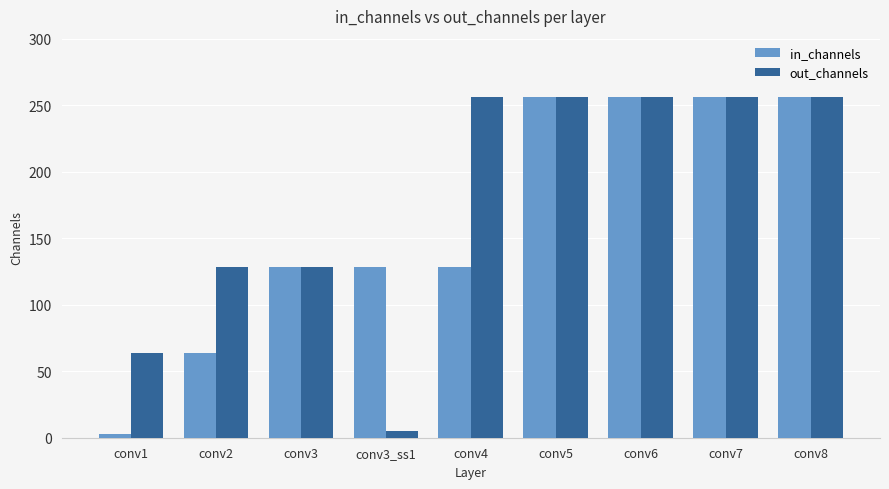

What is the approximate value of out_channels at conv3_ss1?

5